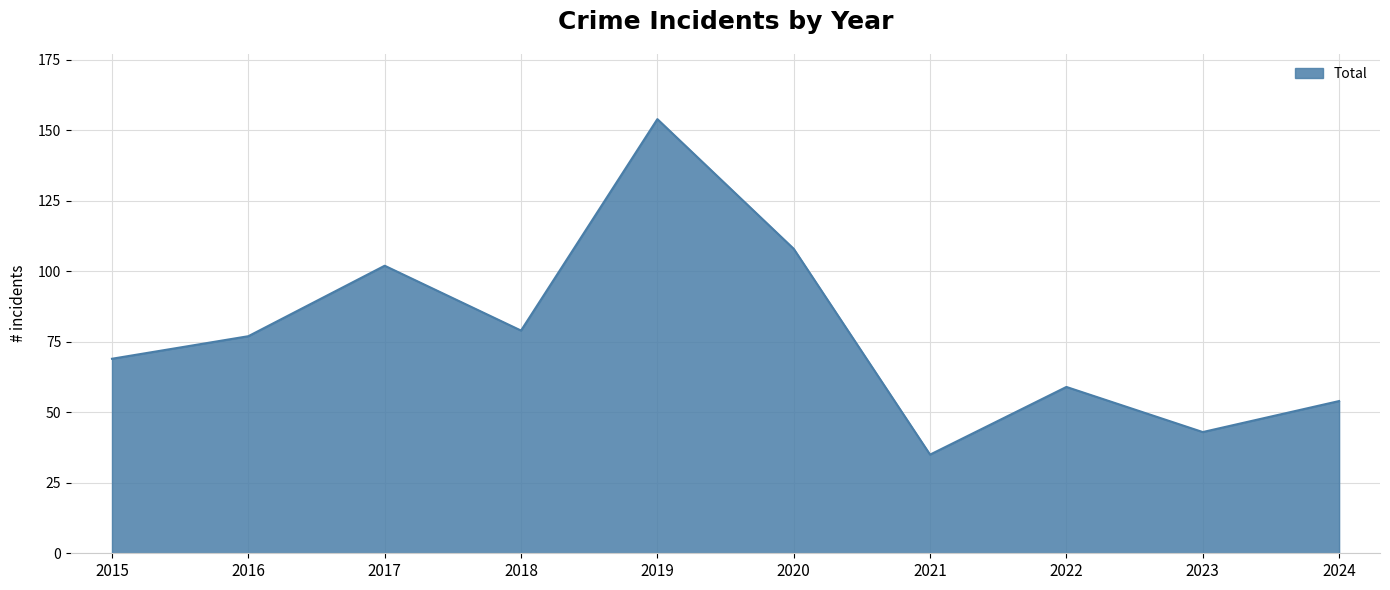

True or false: the data shows 43 at 2023.

True